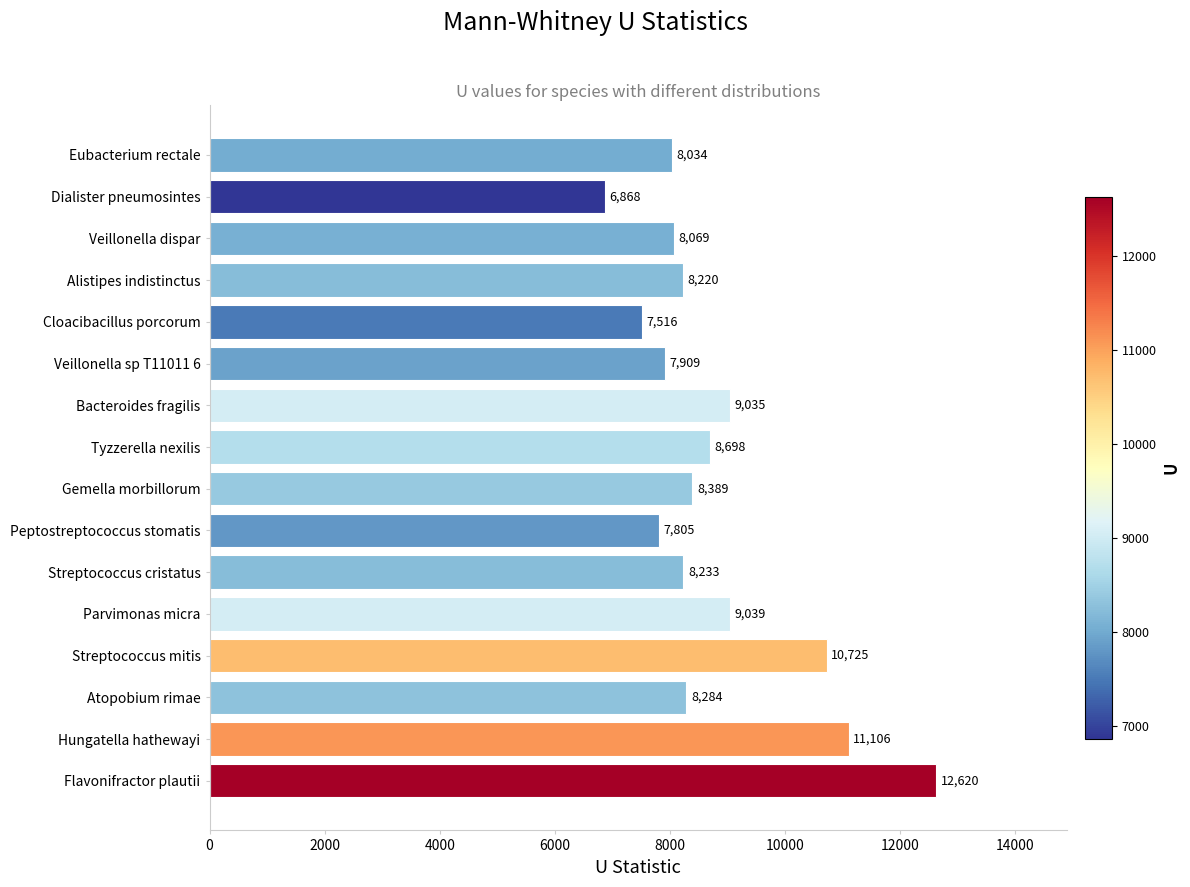

At which label is the value closest to 9744?

Parvimonas micra